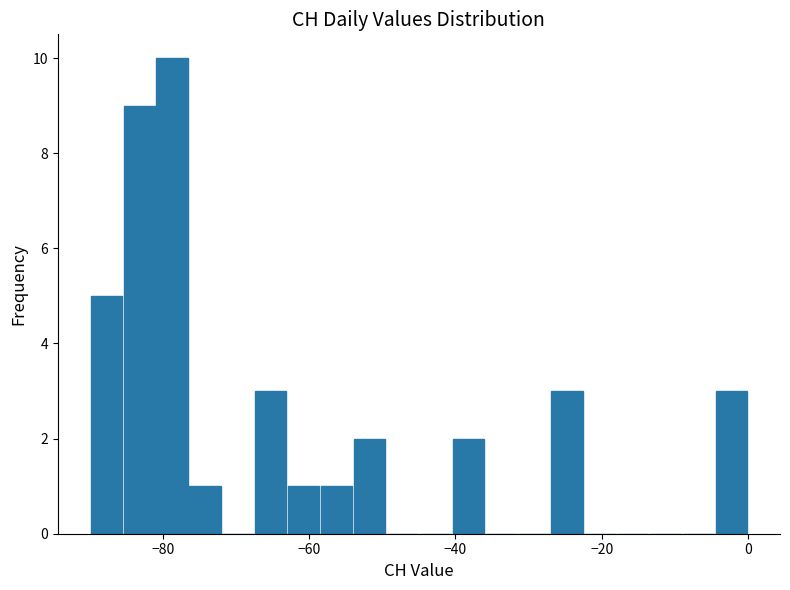

Around what value on the x-axis is the tallest bar? Give the approximate position of its centre, as read against the axis.

-78